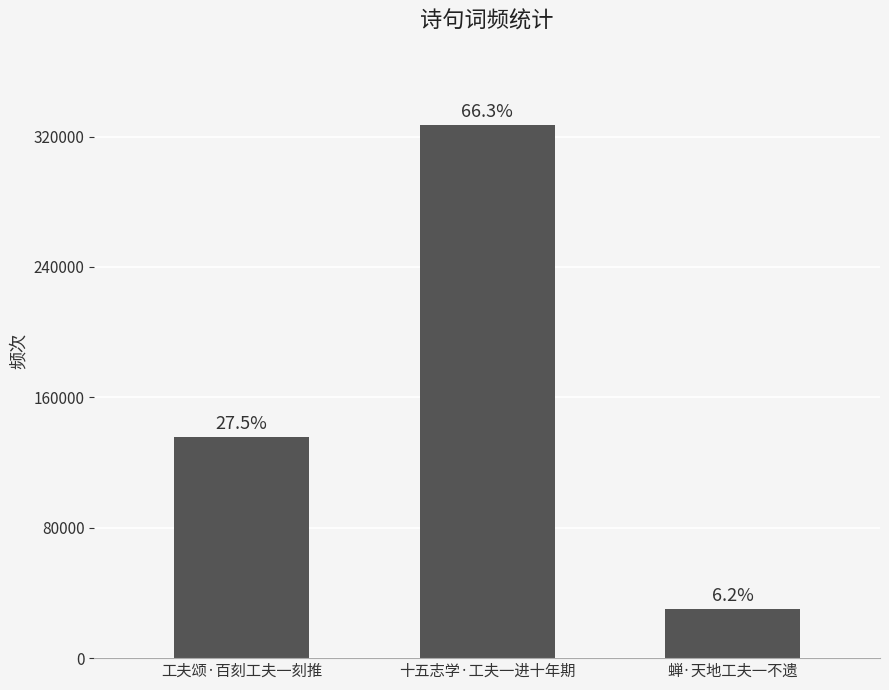

Does the chart contain any negative values?

No